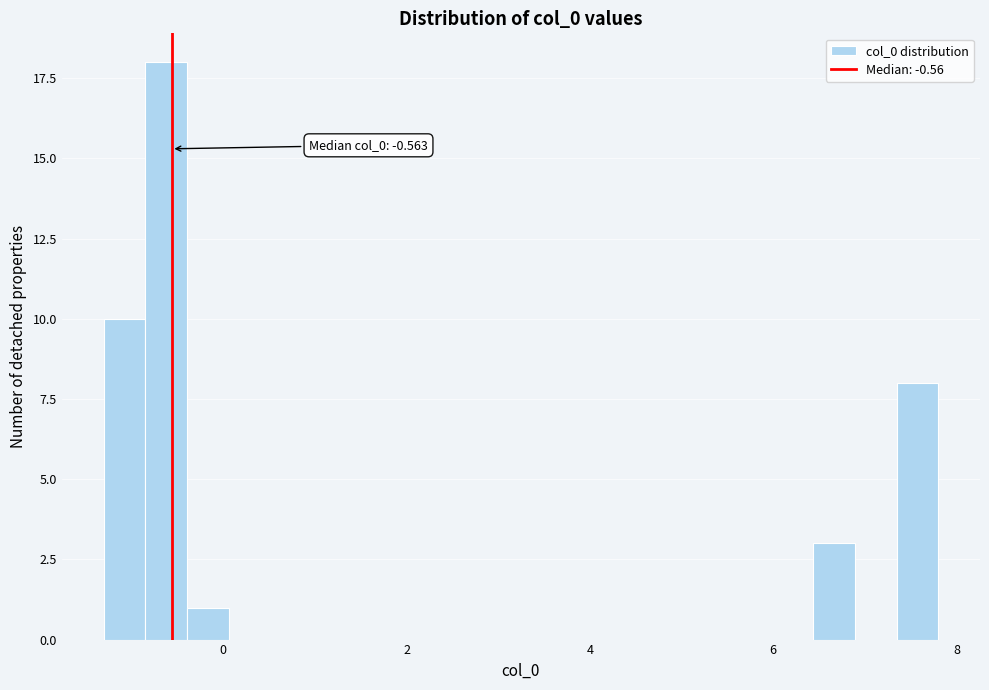

Around what value on the x-axis is the tallest bar? Give the approximate position of its centre, as read against the axis.

-0.6